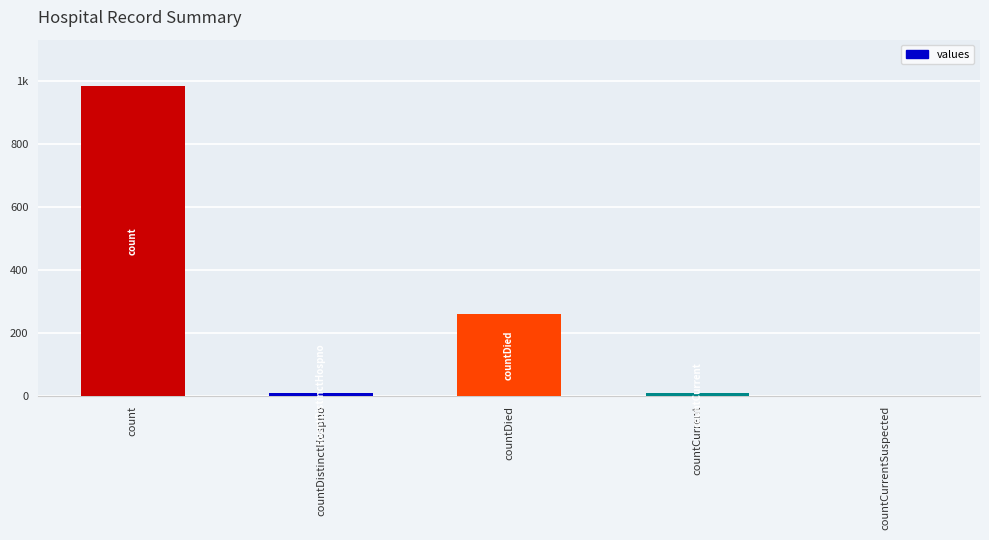

Are the bars horizontal?

No